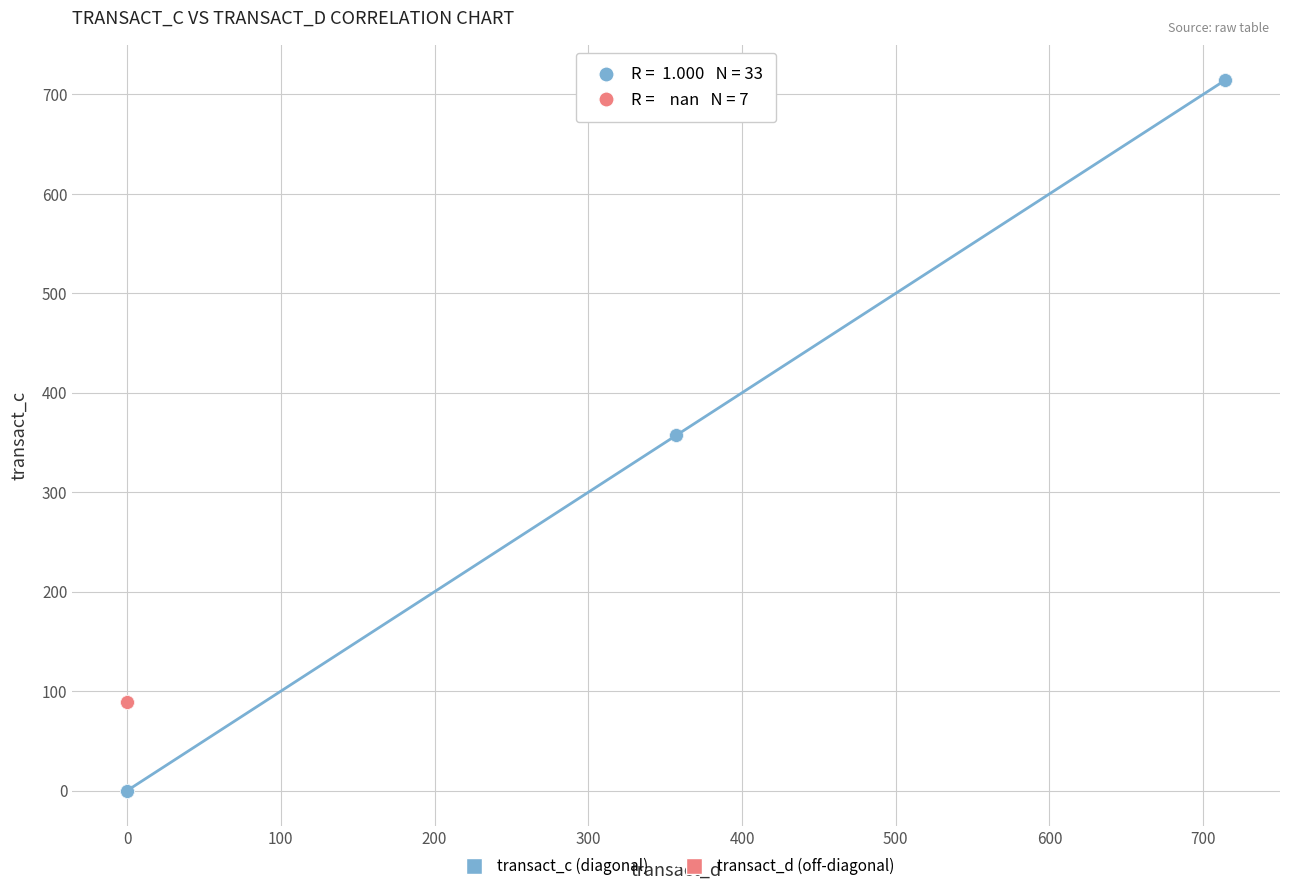

Which series contains the highest Y value?

transact_c (diagonal)